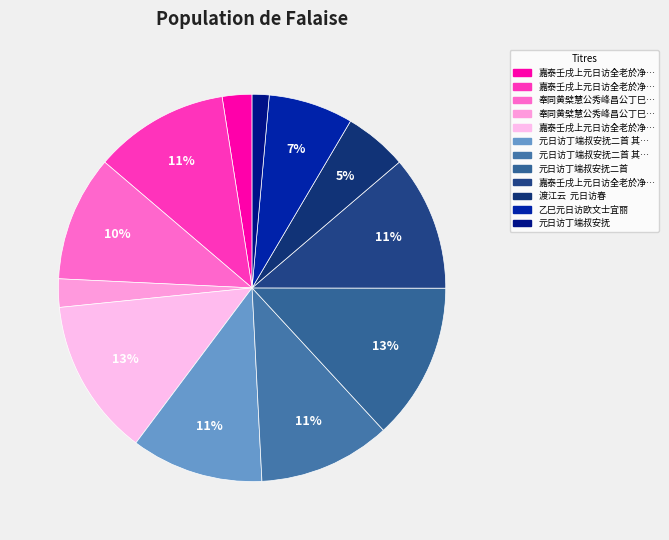

Which category has the biggest portion of the pie?

嘉泰壬戌上元日访全老於净林广福院观沈傅师碑隆茂宗画赠诗二首